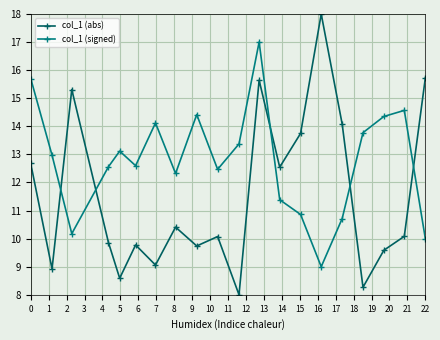

True or false: col_1 (signed) and col_1 (abs) cross at least once.

True